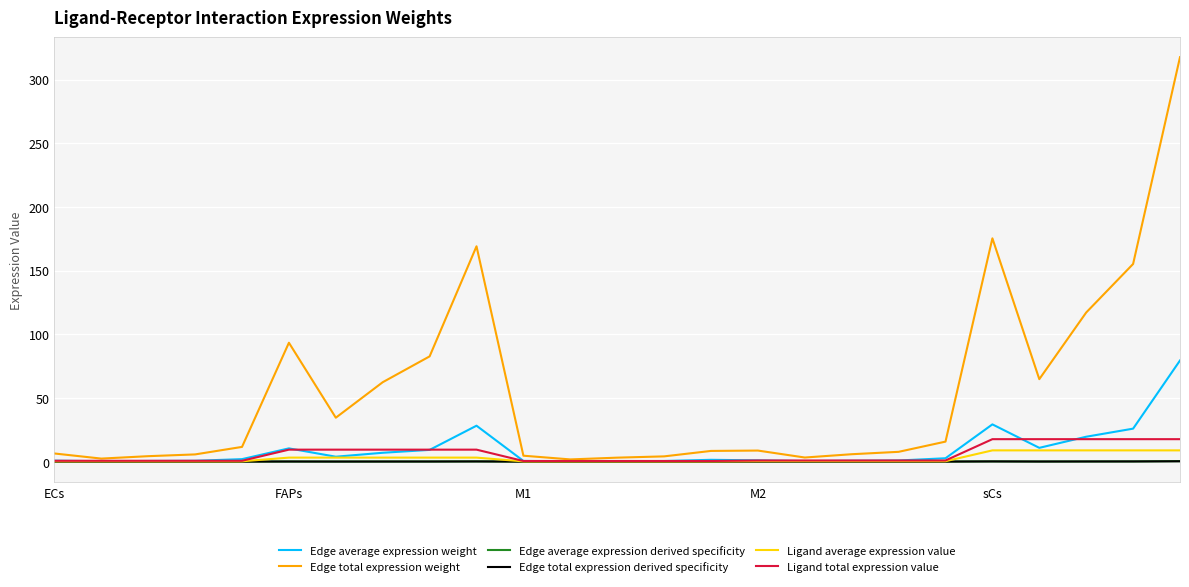

Which series has the widest spread of values?

Edge total expression weight